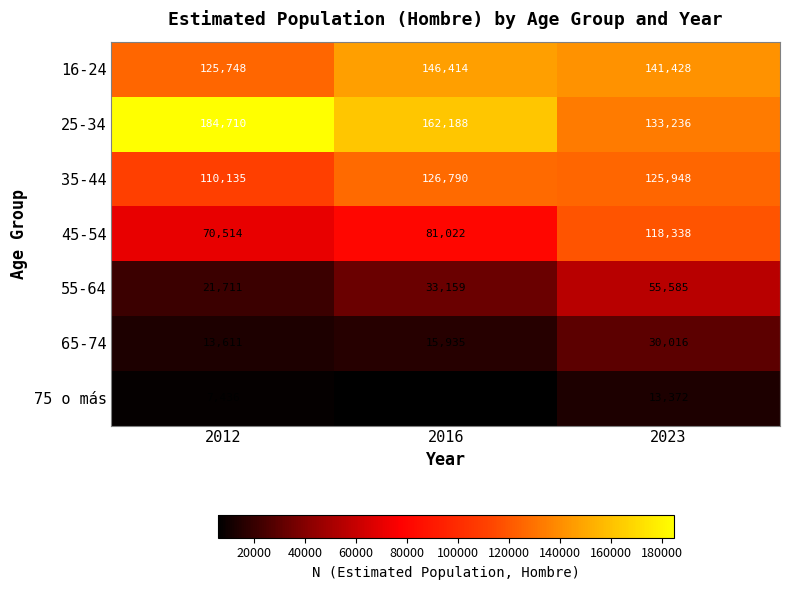

How many series are shown in this chart?

7